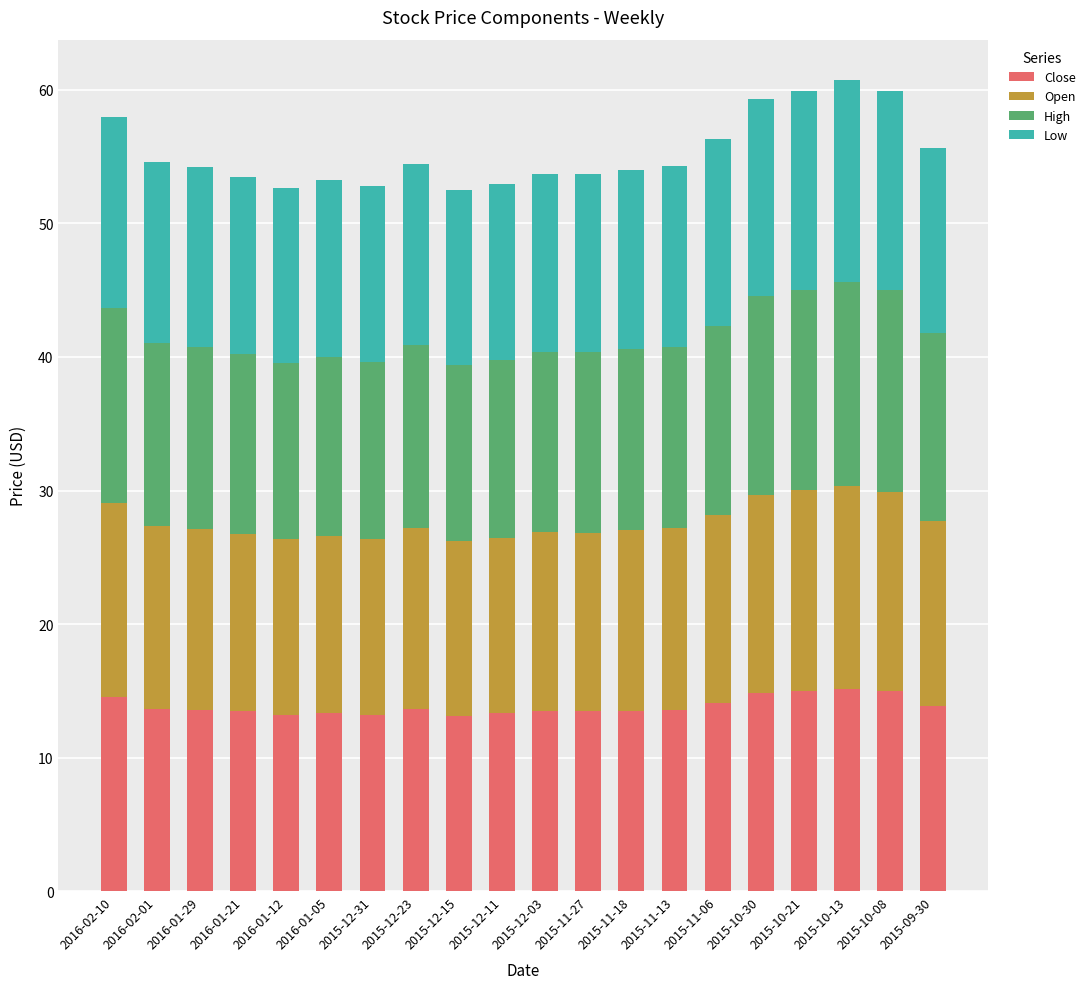

Are the bars grouped side by side (vs. stacked)?

No